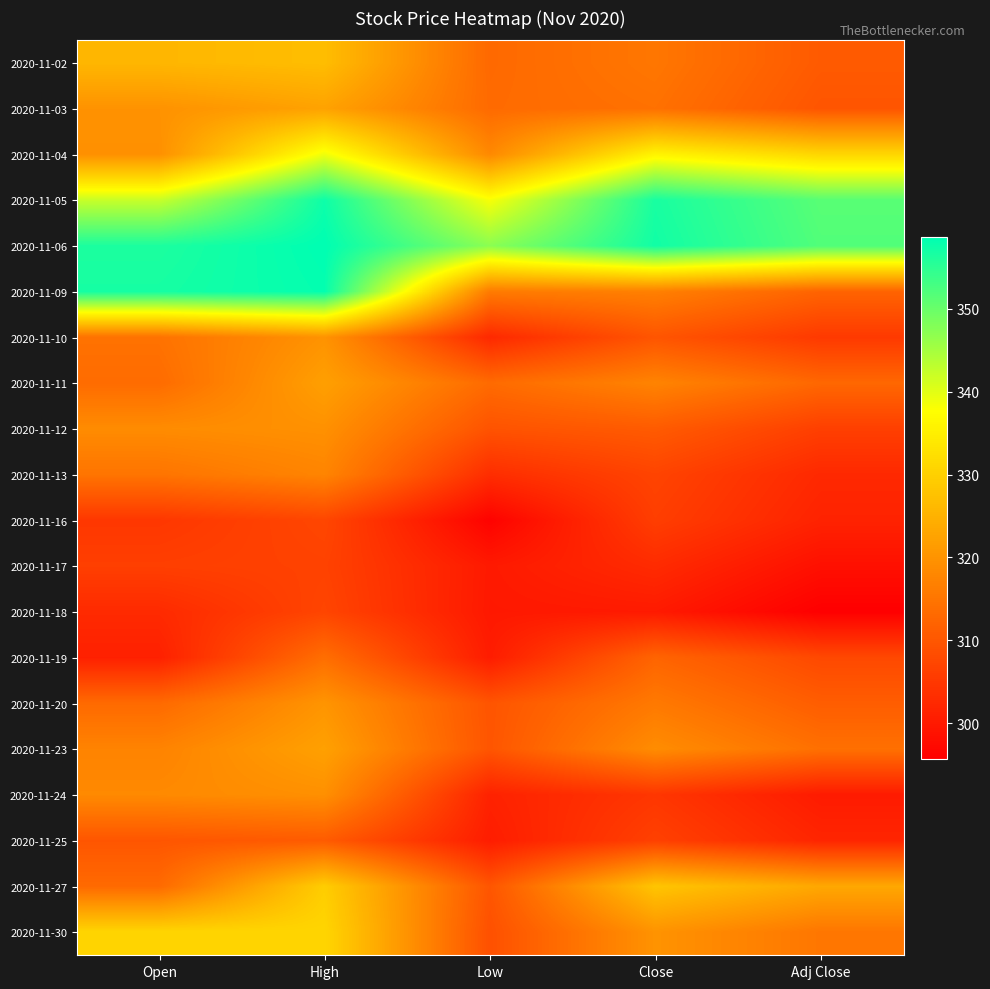

At which category is the sum across all series the highest?

High